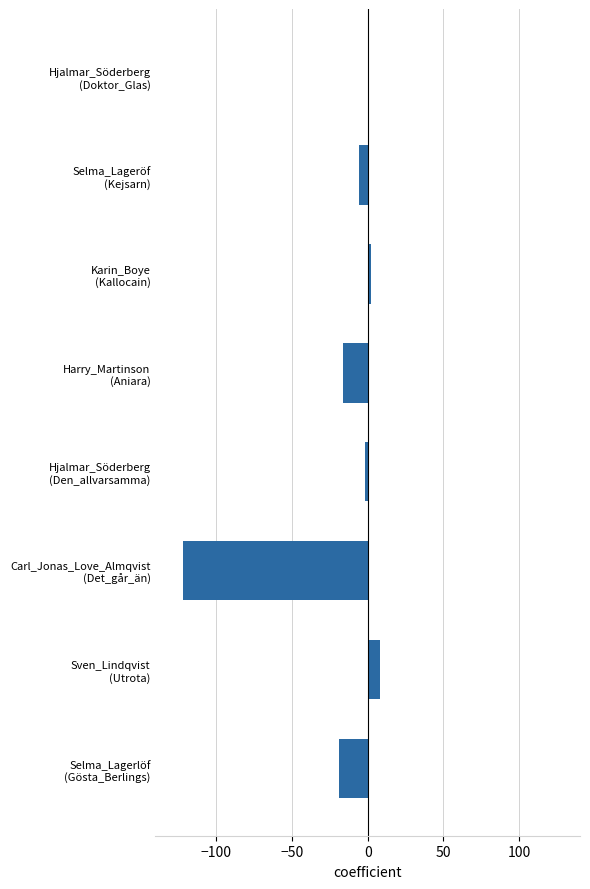

What is the value of the 6th bar from the top?

-122